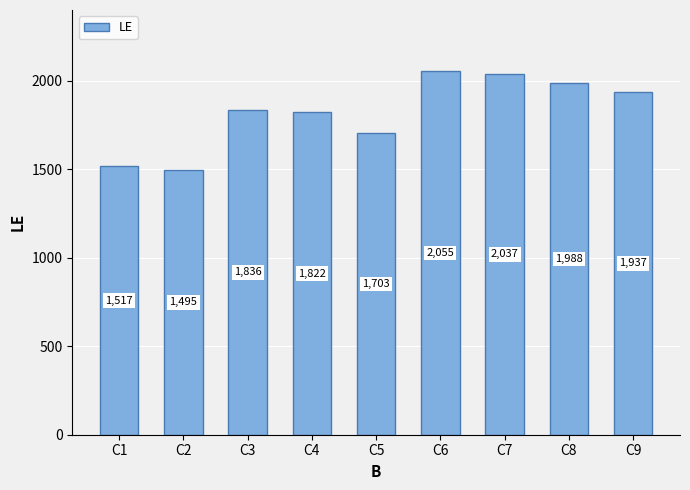

Is it true that the value at C8 is 3141?

False